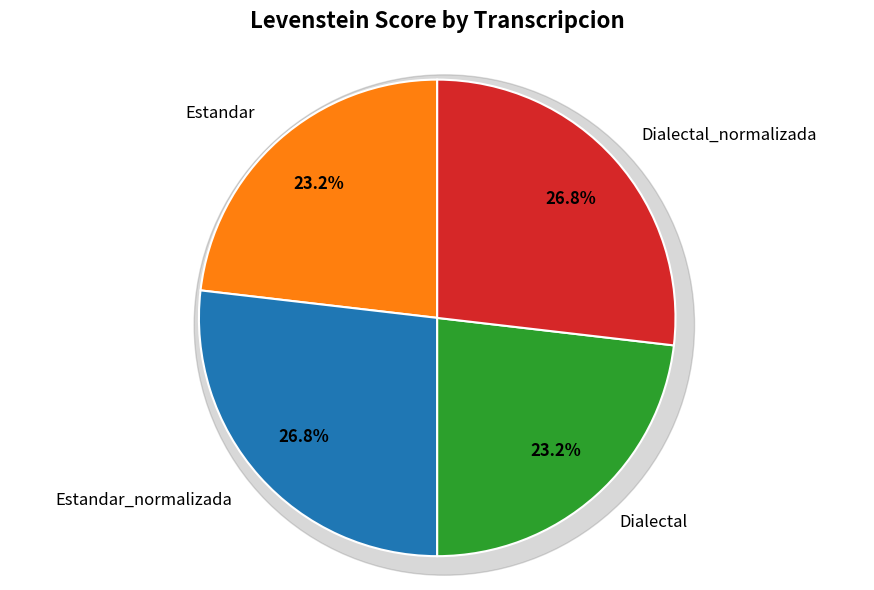

Rank the categories by value from highest to lowest.

Estandar_normalizada, Dialectal_normalizada, Estandar, Dialectal